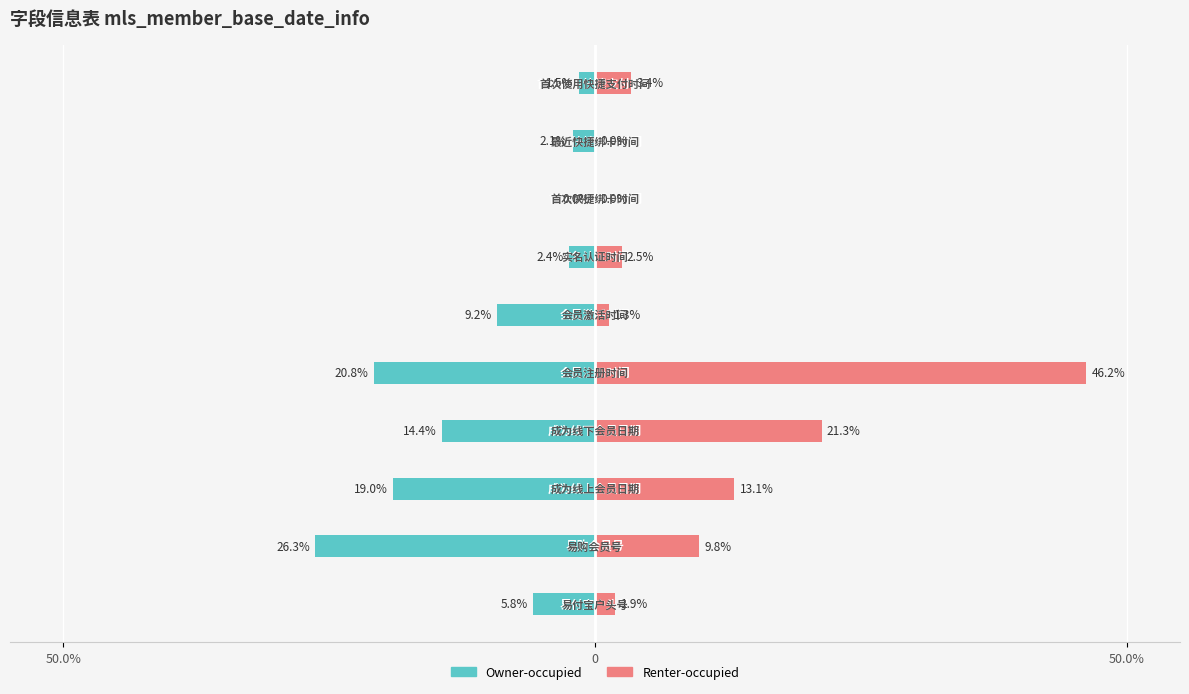

List the series in order of their peak value, highest first.

Renter-occupied, Owner-occupied